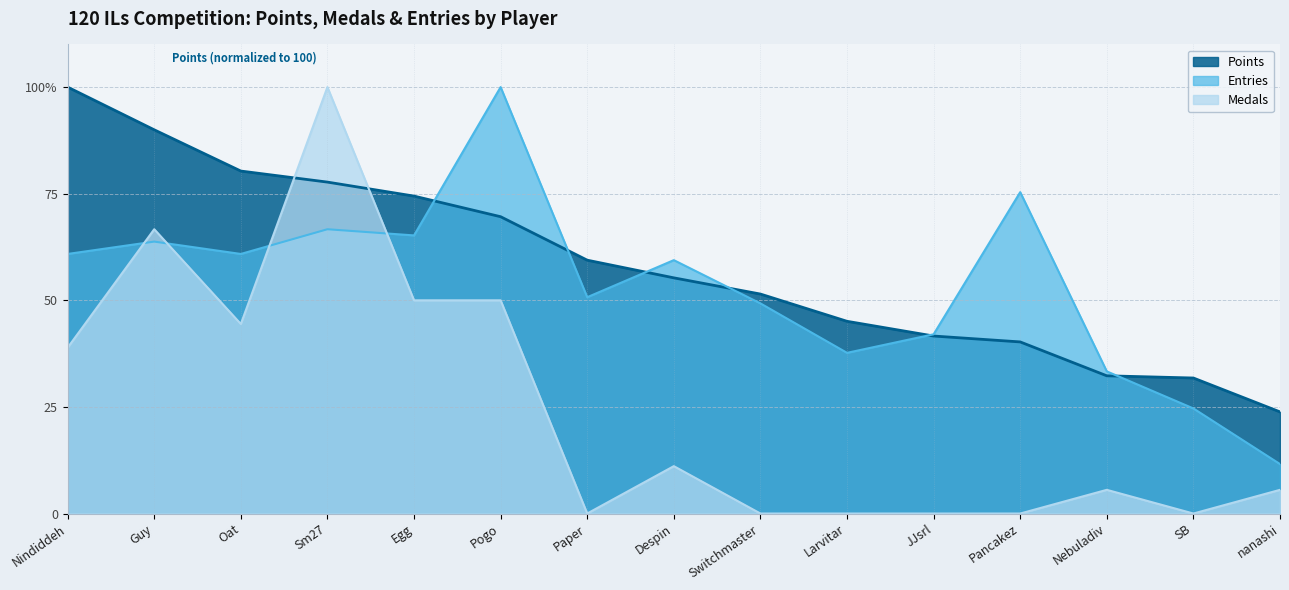

True or false: Points has a value of 80.3 at Oat.

True